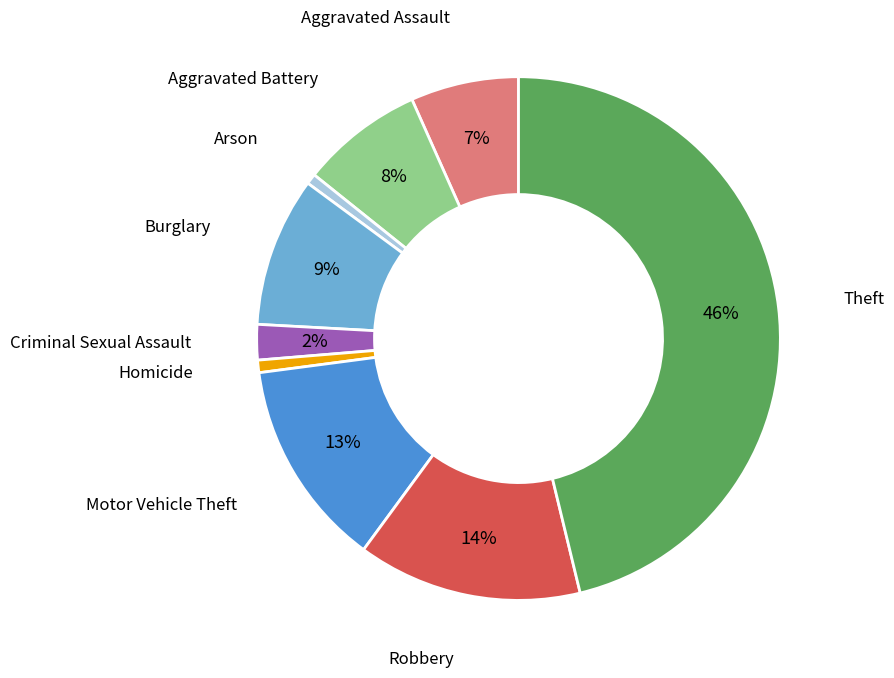

Does any single category account for the majority?

No